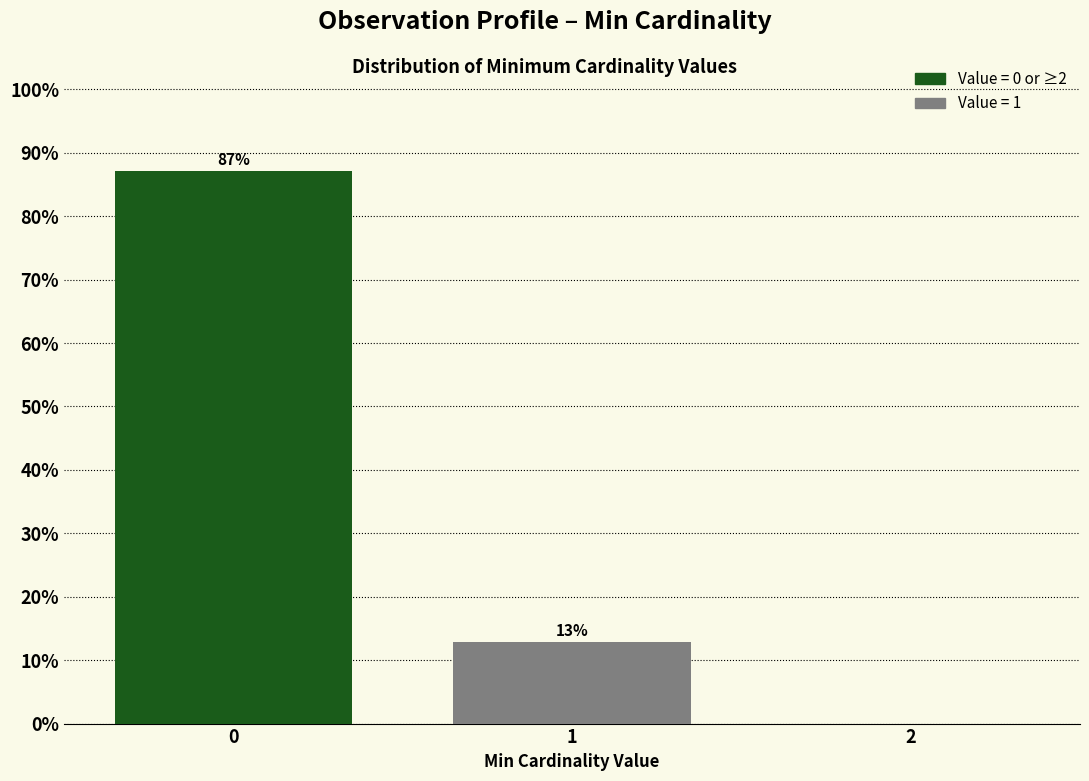

True or false: the data shows 130.1 at 0.

False